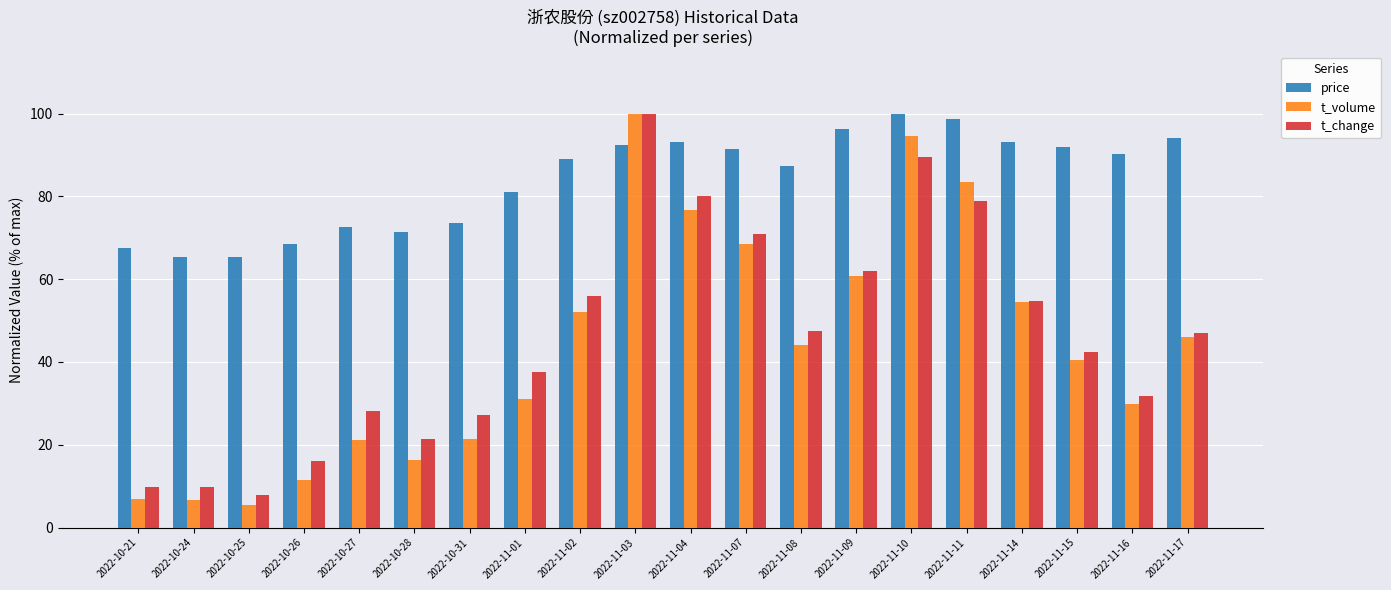

What is the sum of the t_change values at 2022-11-08 and 2022-10-24?

57.2